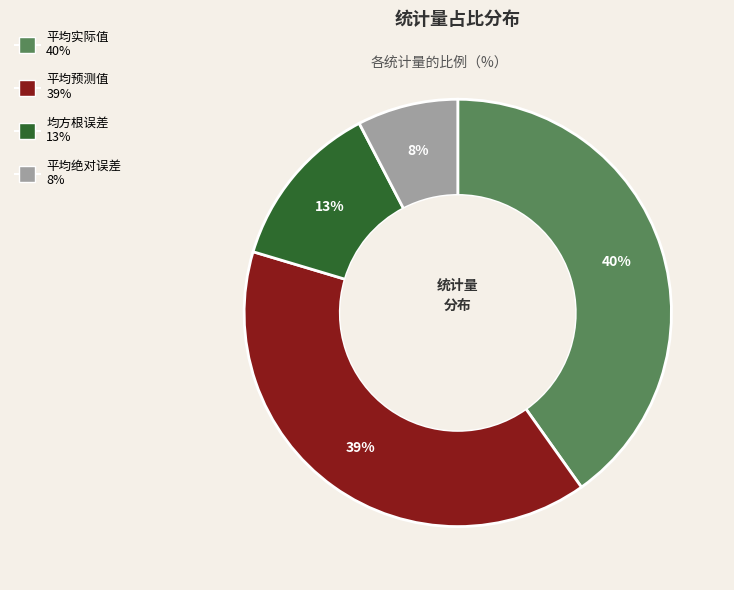

Combined, do 均方根误差 and 平均实际值 account for over 50%?

Yes